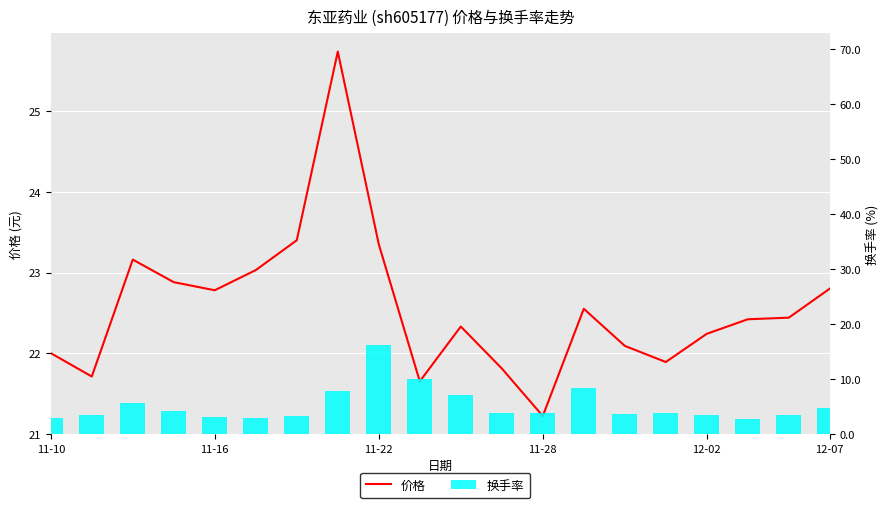

What are all the series names shown in the legend?

价格, 换手率